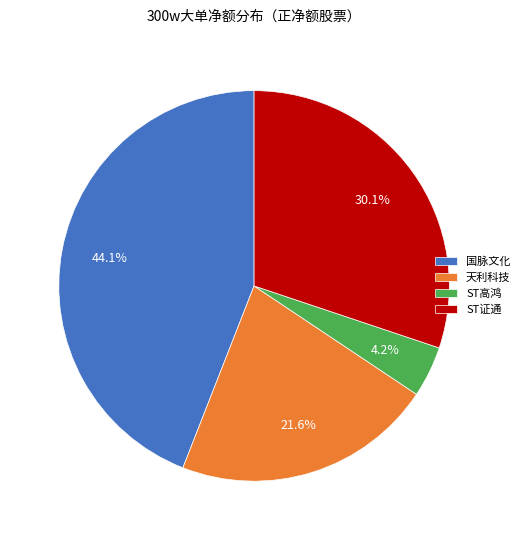

How many segments does this pie chart have?

4